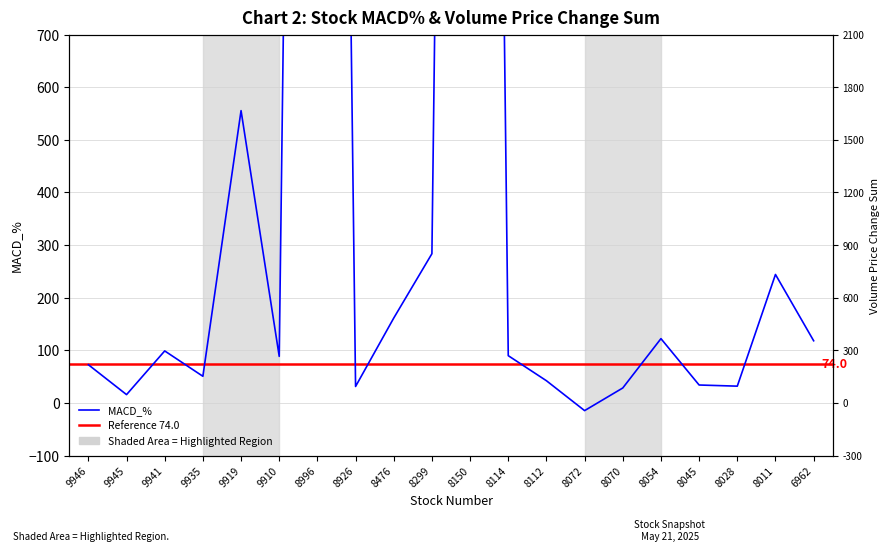

Where is MACD_% nearest to the value 3049?

9919